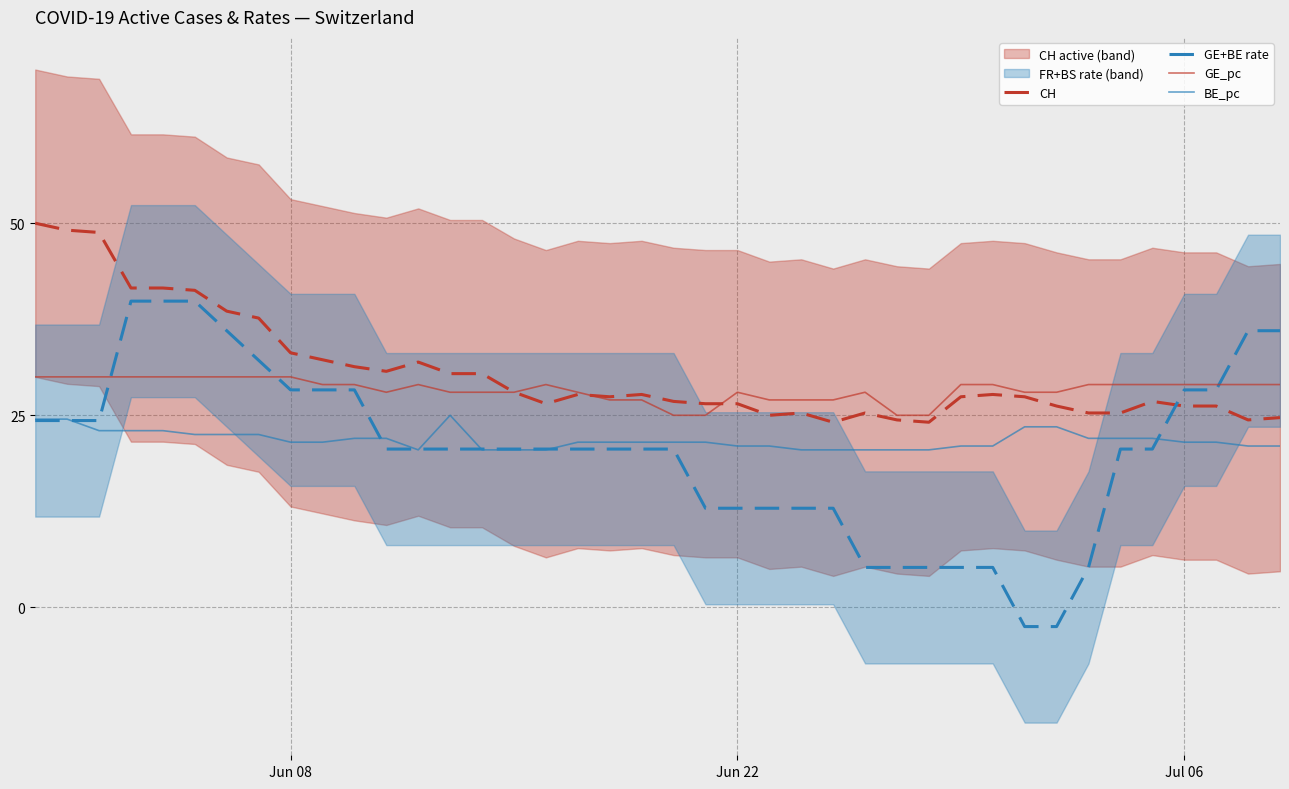

What is the difference between the maximum and second lowest values in the GE_pc series?

5.0